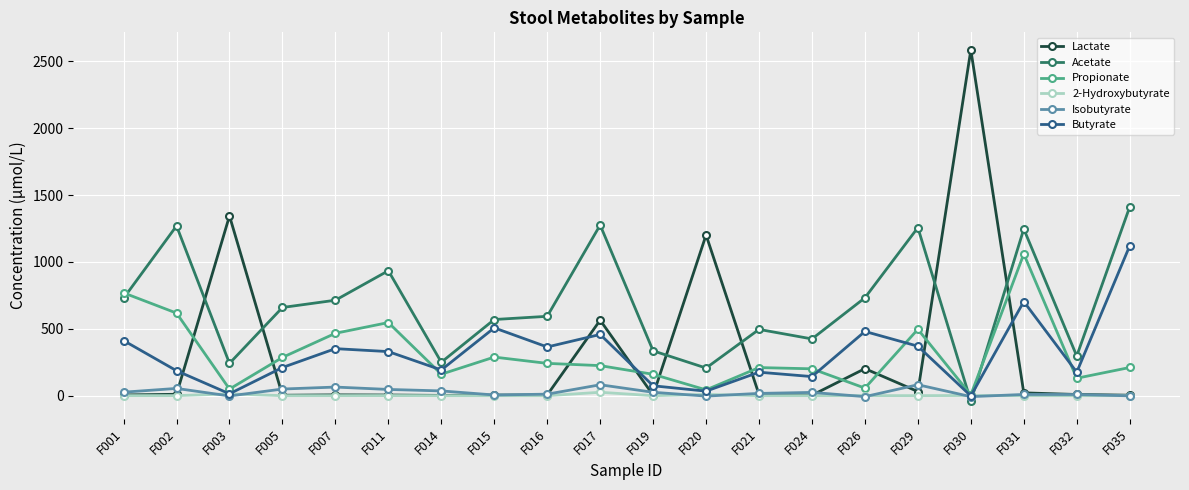

What is the maximum value shown in the chart?

2584.3